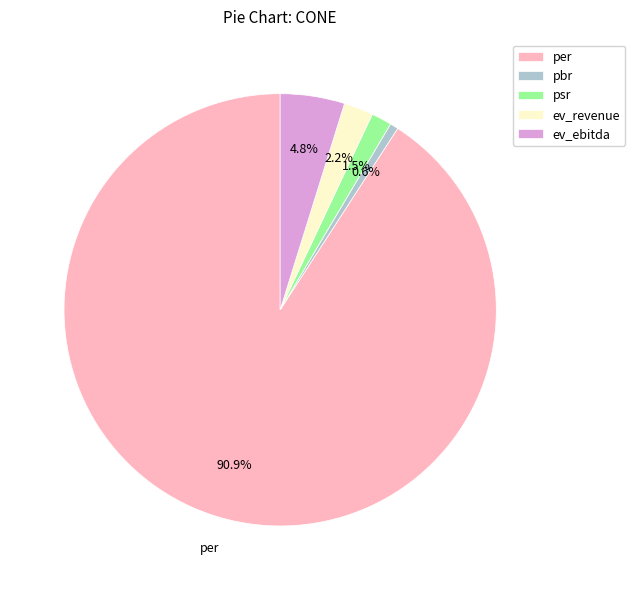

Is there any slice that represents more than half of the pie?

Yes